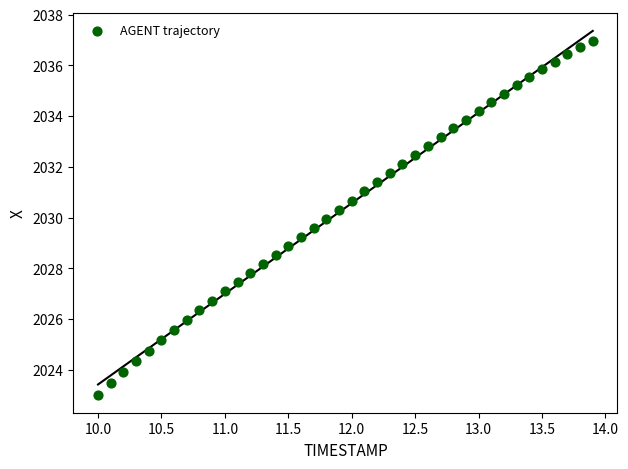

What is the range of Y values (max minus min)?

14.0